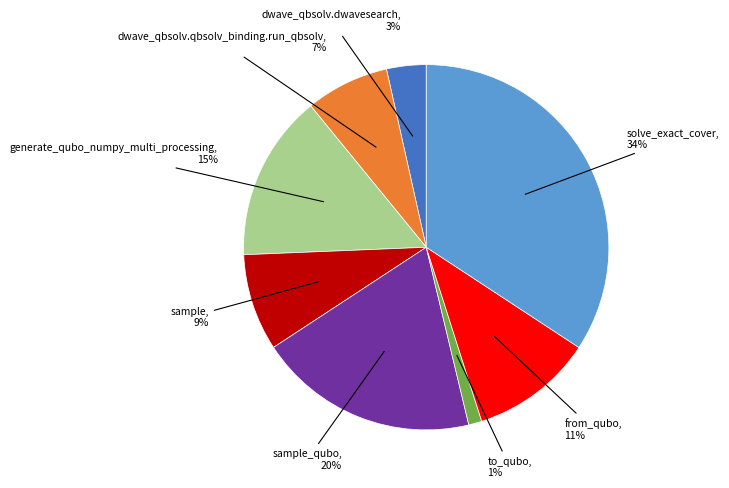

How many segments does this pie chart have?

8